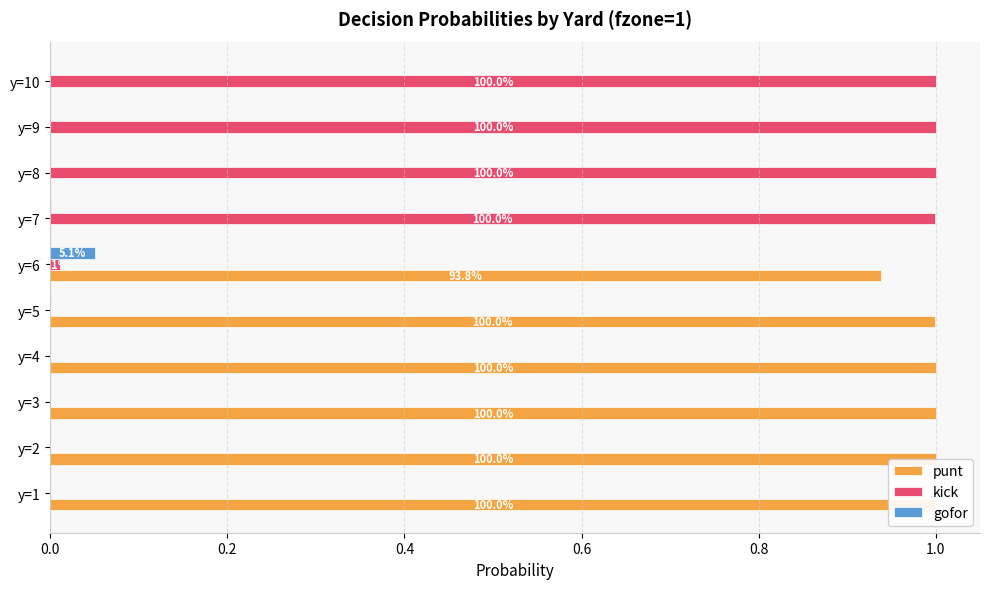

How many bars are there in each group?

3